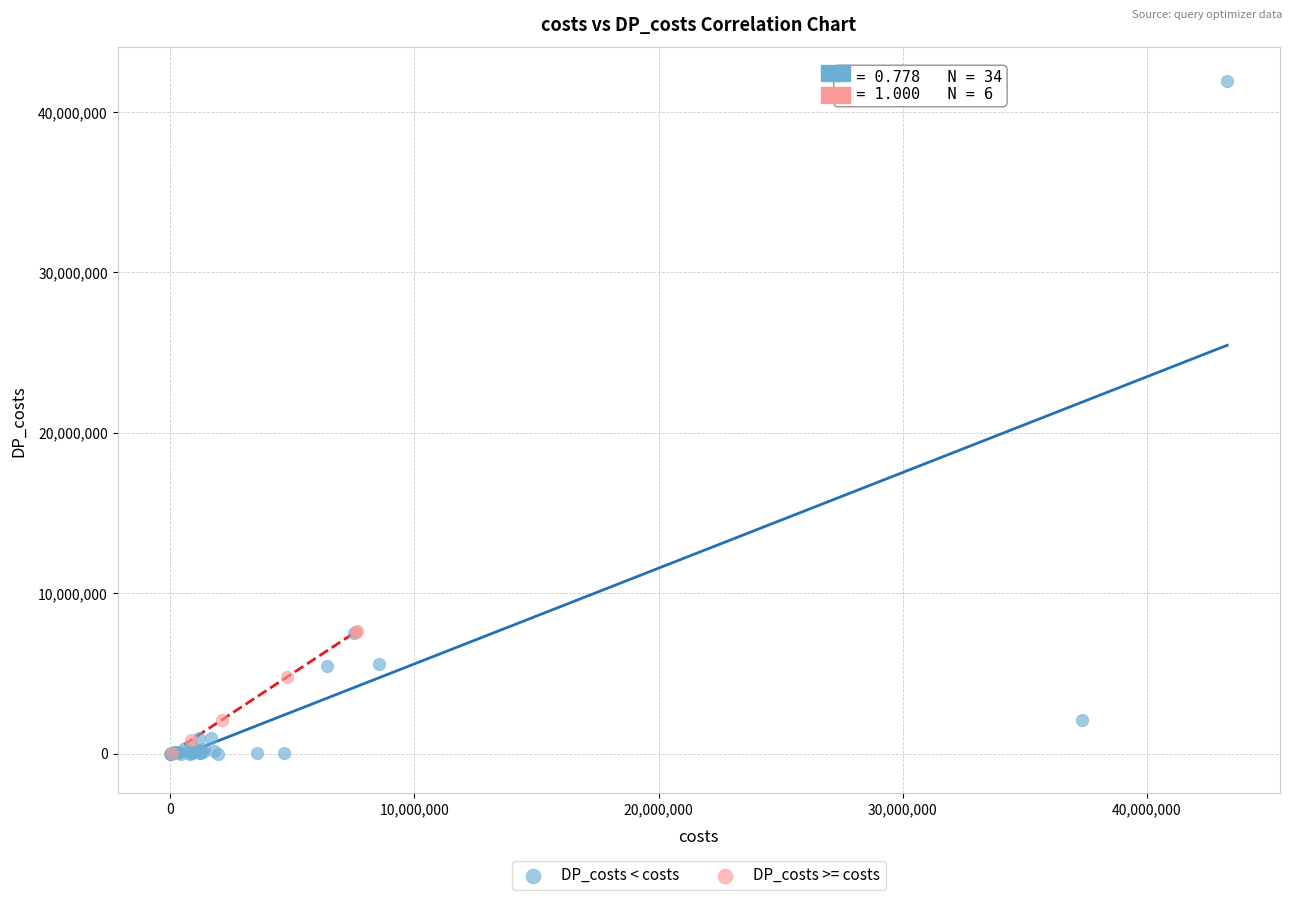

Which series has the widest spread of Y values?

DP_costs < costs